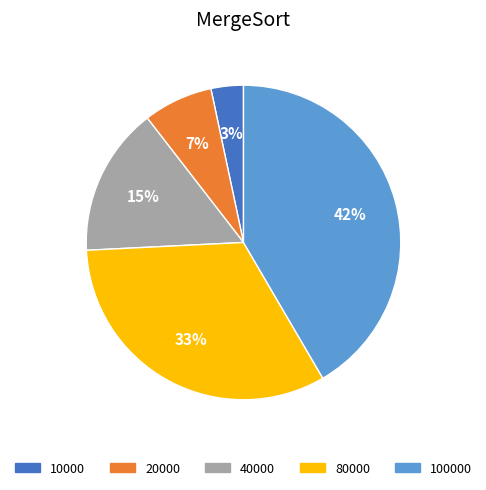

Is there a majority slice in this chart?

No